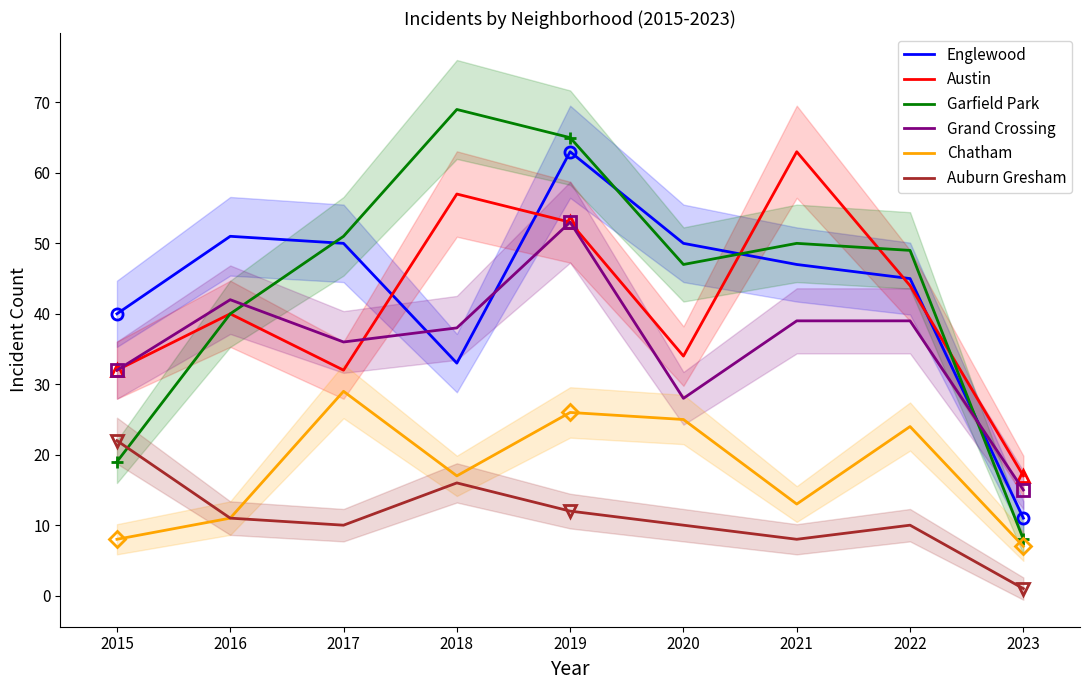

Count the number of data series in this chart.

6